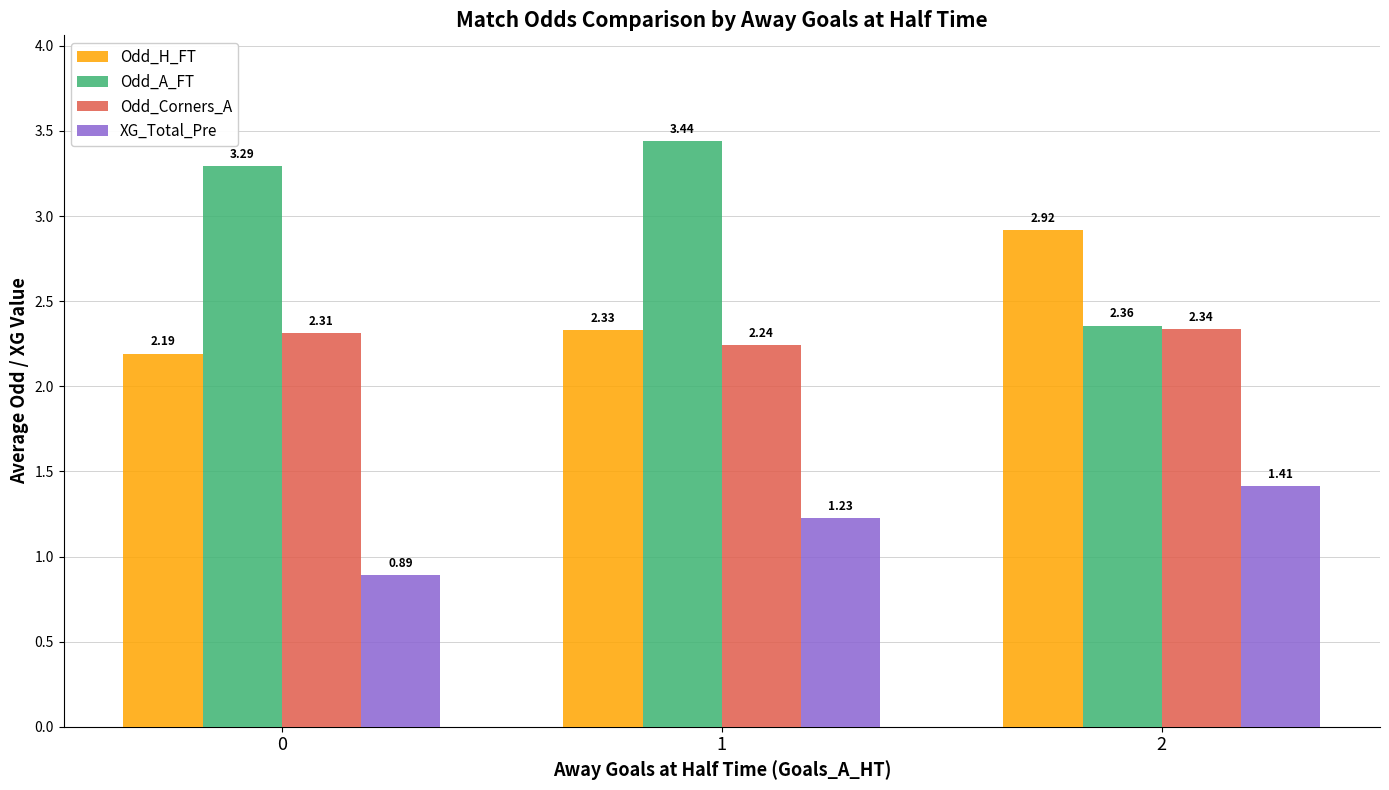

What is the sum of the Odd_Corners_A values at 0 and 2?

4.7